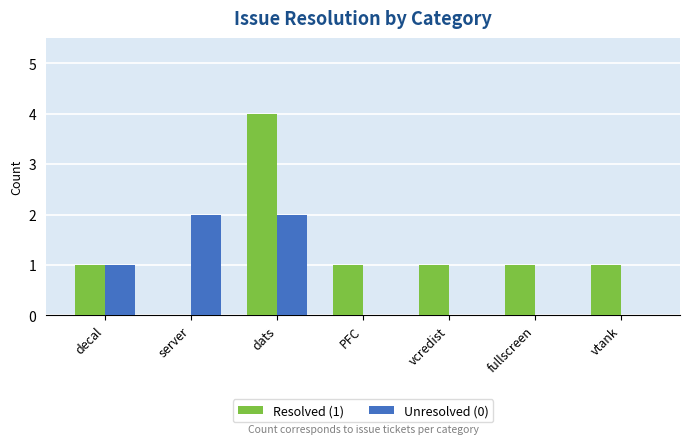

The value of Unresolved (0) at fullscreen is -1. True or false?

False